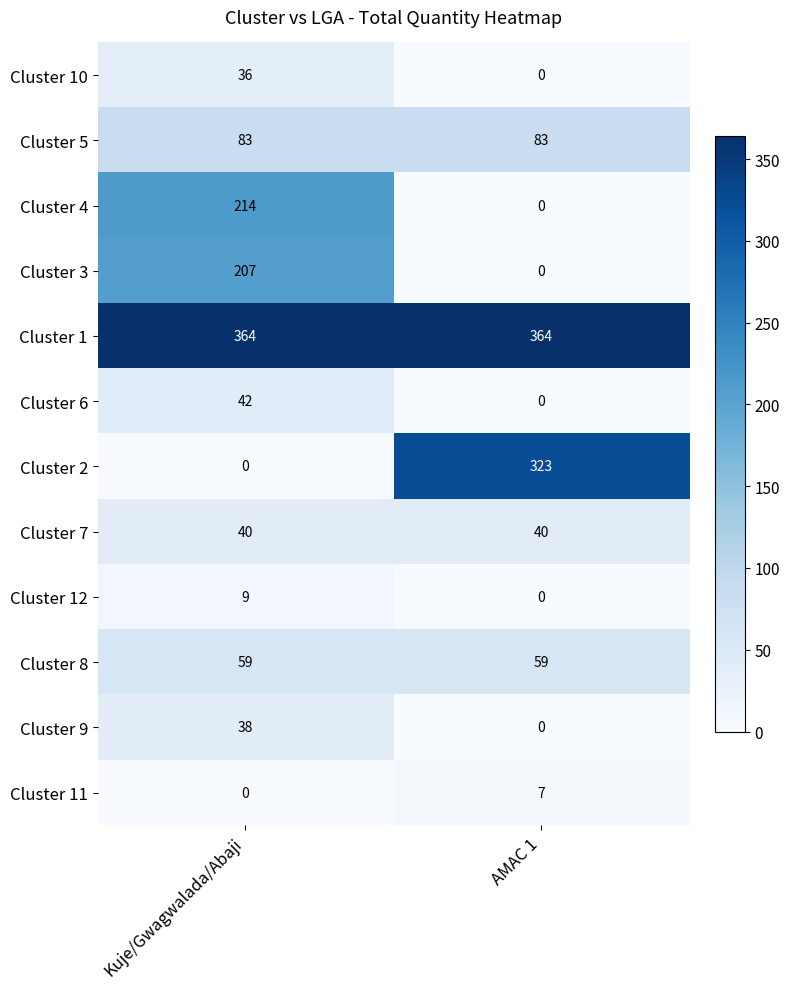

Reading right to left, what are all the values shown in this chart?

Cluster 10: 0	36
Cluster 5: 83	83
Cluster 4: 0	214
Cluster 3: 0	207
Cluster 1: 364	364
Cluster 6: 0	42
Cluster 2: 323	0
Cluster 7: 40	40
Cluster 12: 0	9
Cluster 8: 59	59
Cluster 9: 0	38
Cluster 11: 7	0